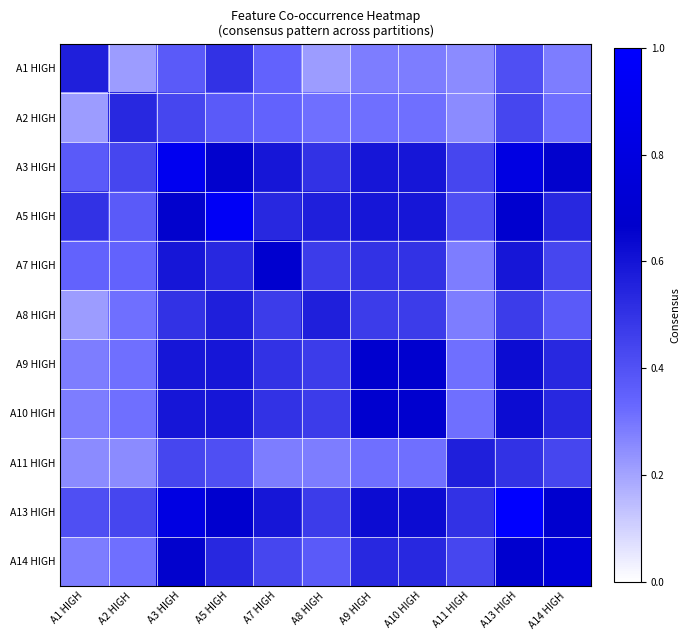

Reading right to left, list all the values displayed in this chart.

A1 HIGH: A14 HIGH=0.3	A13 HIGH=0.4	A11 HIGH=0.2	A10 HIGH=0.3	A9 HIGH=0.3	A8 HIGH=0.2	A7 HIGH=0.3	A5 HIGH=0.5	A3 HIGH=0.4	A2 HIGH=0.2	A1 HIGH=0.6
A2 HIGH: A14 HIGH=0.3	A13 HIGH=0.4	A11 HIGH=0.2	A10 HIGH=0.3	A9 HIGH=0.3	A8 HIGH=0.3	A7 HIGH=0.3	A5 HIGH=0.4	A3 HIGH=0.4	A2 HIGH=0.5	A1 HIGH=0.2
A3 HIGH: A14 HIGH=0.7	A13 HIGH=0.8	A11 HIGH=0.4	A10 HIGH=0.6	A9 HIGH=0.6	A8 HIGH=0.5	A7 HIGH=0.6	A5 HIGH=0.7	A3 HIGH=0.9	A2 HIGH=0.4	A1 HIGH=0.4
A5 HIGH: A14 HIGH=0.5	A13 HIGH=0.7	A11 HIGH=0.4	A10 HIGH=0.6	A9 HIGH=0.6	A8 HIGH=0.6	A7 HIGH=0.5	A5 HIGH=0.9	A3 HIGH=0.7	A2 HIGH=0.4	A1 HIGH=0.5
A7 HIGH: A14 HIGH=0.4	A13 HIGH=0.6	A11 HIGH=0.3	A10 HIGH=0.5	A9 HIGH=0.5	A8 HIGH=0.5	A7 HIGH=0.7	A5 HIGH=0.5	A3 HIGH=0.6	A2 HIGH=0.3	A1 HIGH=0.3
A8 HIGH: A14 HIGH=0.4	A13 HIGH=0.5	A11 HIGH=0.3	A10 HIGH=0.5	A9 HIGH=0.5	A8 HIGH=0.6	A7 HIGH=0.5	A5 HIGH=0.6	A3 HIGH=0.5	A2 HIGH=0.3	A1 HIGH=0.2
A9 HIGH: A14 HIGH=0.5	A13 HIGH=0.6	A11 HIGH=0.3	A10 HIGH=0.7	A9 HIGH=0.7	A8 HIGH=0.5	A7 HIGH=0.5	A5 HIGH=0.6	A3 HIGH=0.6	A2 HIGH=0.3	A1 HIGH=0.3
A10 HIGH: A14 HIGH=0.5	A13 HIGH=0.6	A11 HIGH=0.3	A10 HIGH=0.7	A9 HIGH=0.7	A8 HIGH=0.5	A7 HIGH=0.5	A5 HIGH=0.6	A3 HIGH=0.6	A2 HIGH=0.3	A1 HIGH=0.3
A11 HIGH: A14 HIGH=0.4	A13 HIGH=0.5	A11 HIGH=0.6	A10 HIGH=0.3	A9 HIGH=0.3	A8 HIGH=0.3	A7 HIGH=0.3	A5 HIGH=0.4	A3 HIGH=0.4	A2 HIGH=0.2	A1 HIGH=0.2
A13 HIGH: A14 HIGH=0.7	A13 HIGH=1.0	A11 HIGH=0.5	A10 HIGH=0.6	A9 HIGH=0.6	A8 HIGH=0.5	A7 HIGH=0.6	A5 HIGH=0.7	A3 HIGH=0.8	A2 HIGH=0.4	A1 HIGH=0.4
A14 HIGH: A14 HIGH=0.7	A13 HIGH=0.7	A11 HIGH=0.4	A10 HIGH=0.5	A9 HIGH=0.5	A8 HIGH=0.4	A7 HIGH=0.4	A5 HIGH=0.5	A3 HIGH=0.7	A2 HIGH=0.3	A1 HIGH=0.3